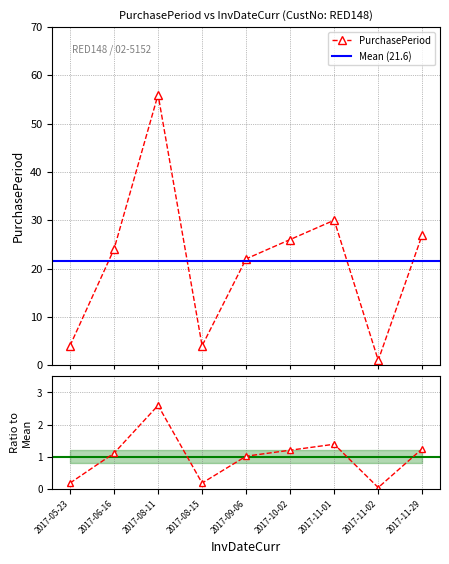

Approximately how many times larger is the value at 2017-09-06 compared to 2017-11-02?

22.0